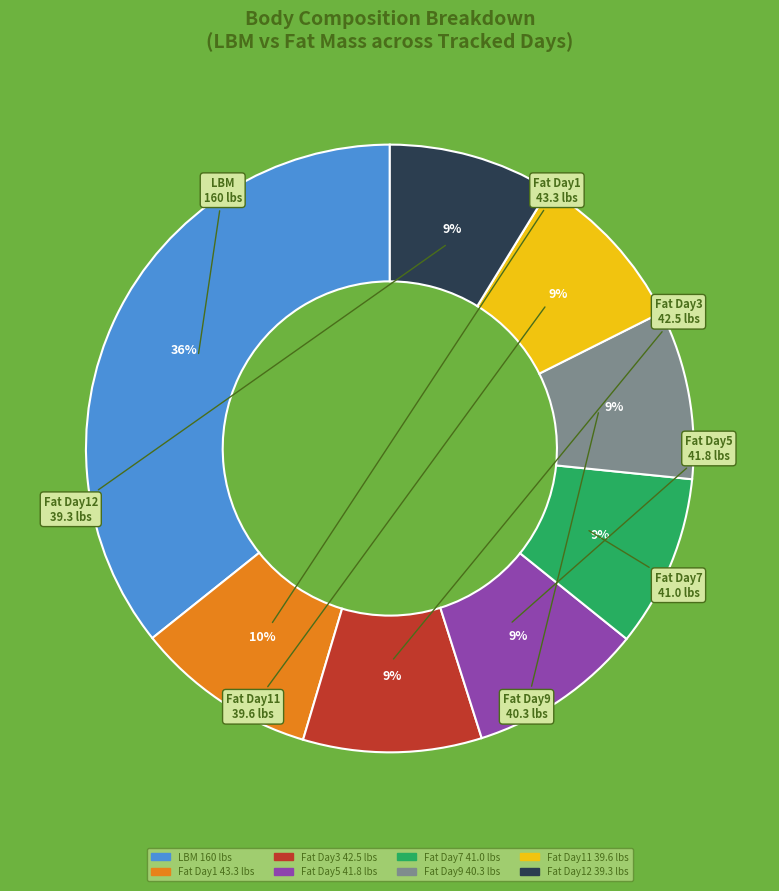

Is there any slice that represents more than half of the pie?

No